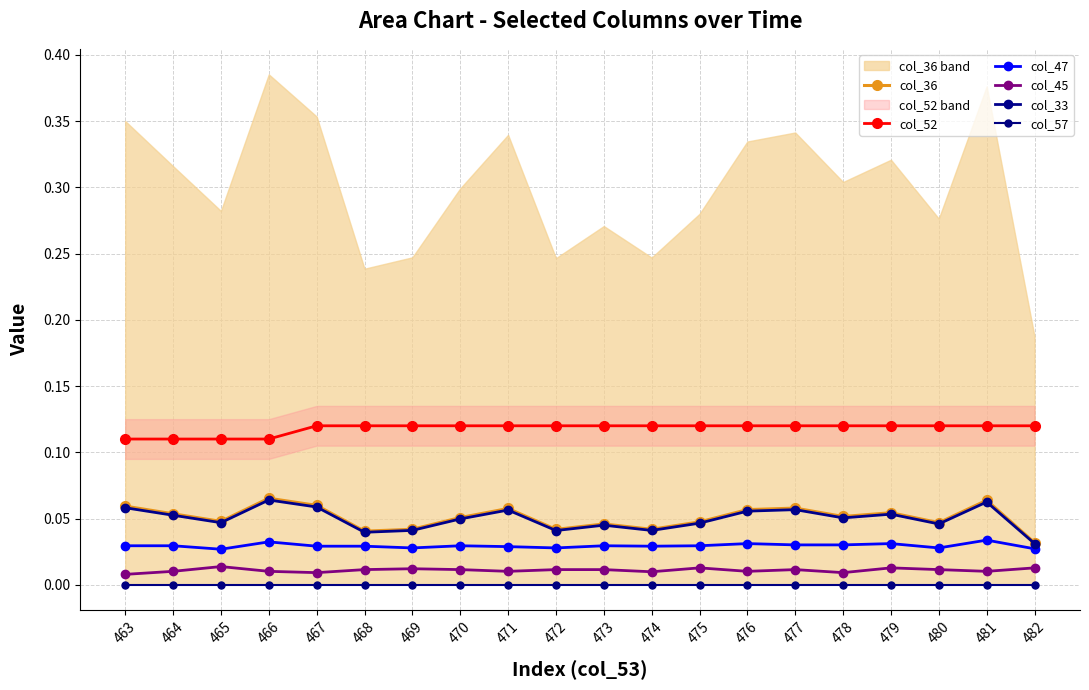

Count the number of data series in this chart.

6